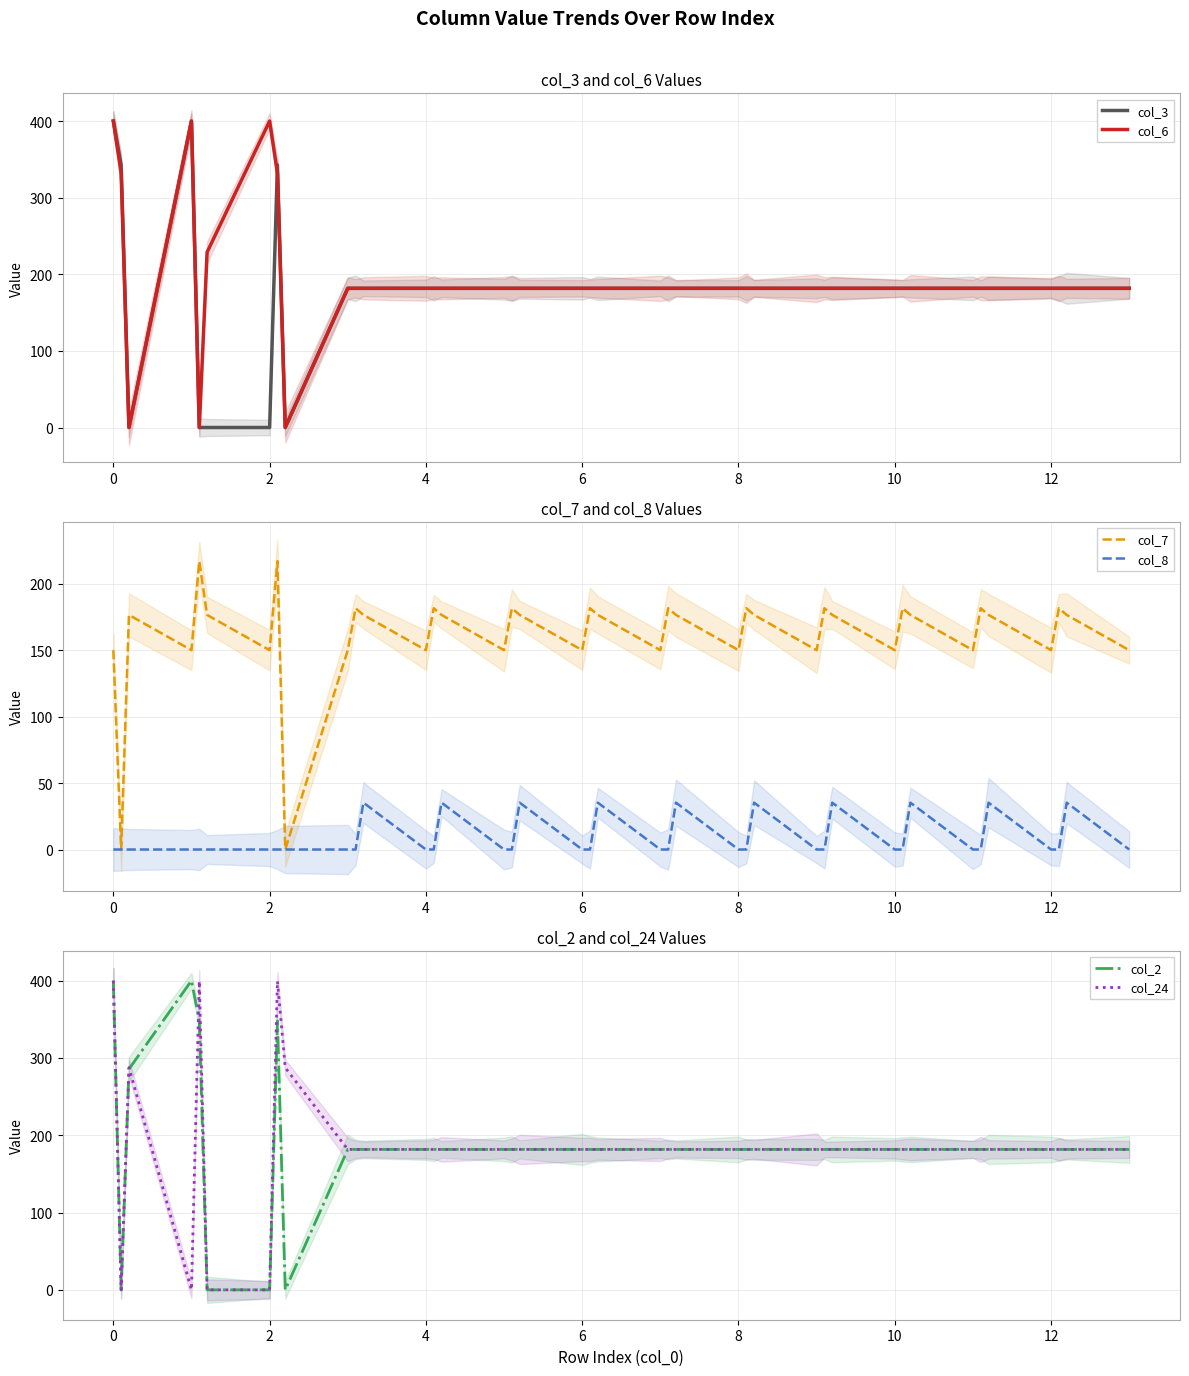

How many interior local peaks does the col_7 series have?

13